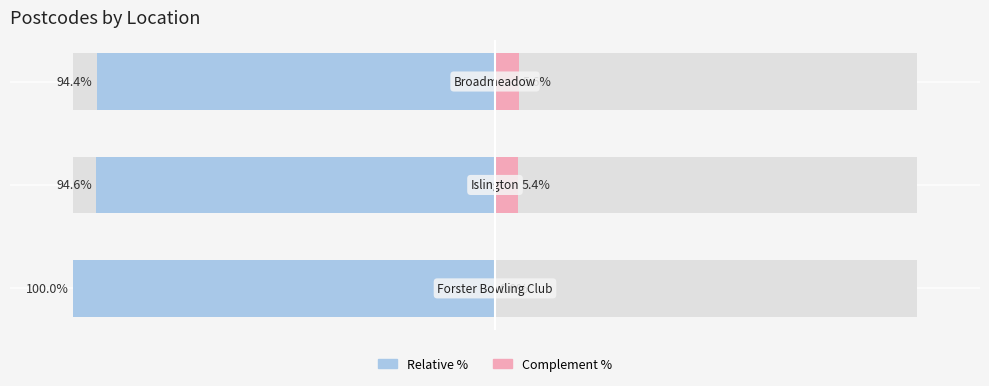

How many bars are there in total?

6